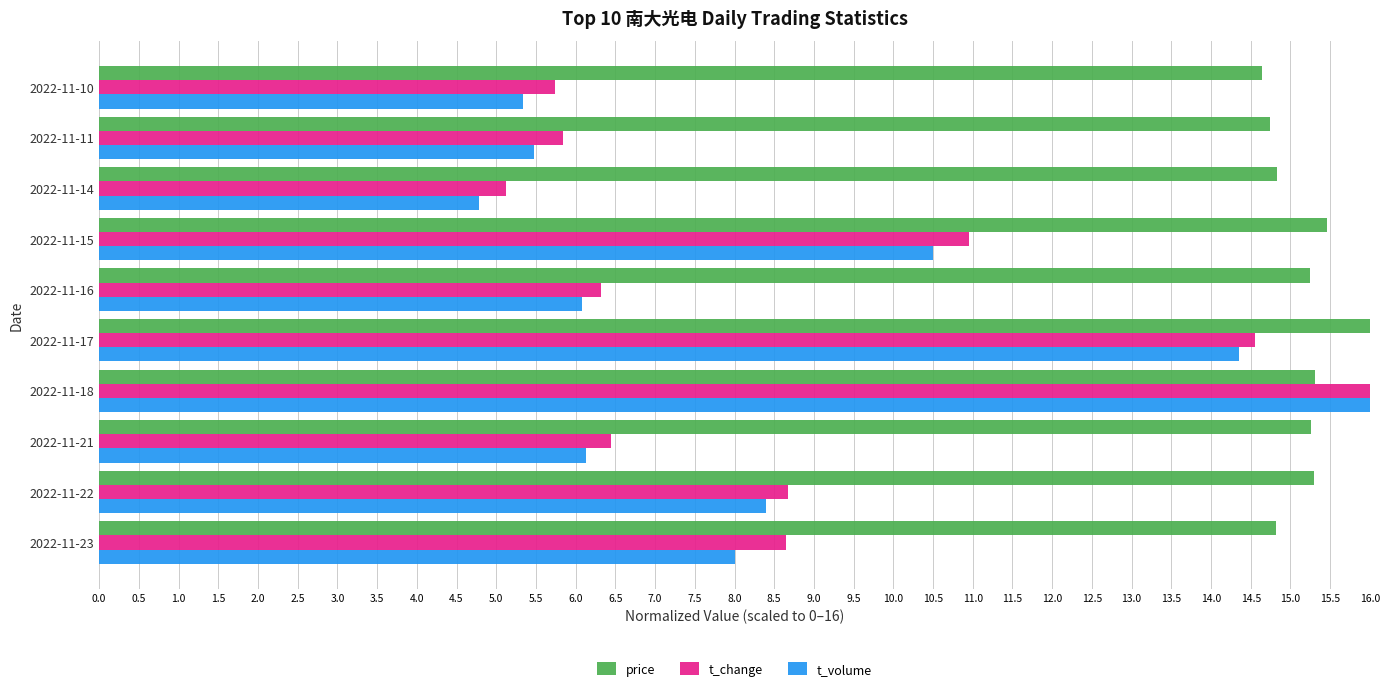

At which label does t_change reach its peak?

2022-11-18